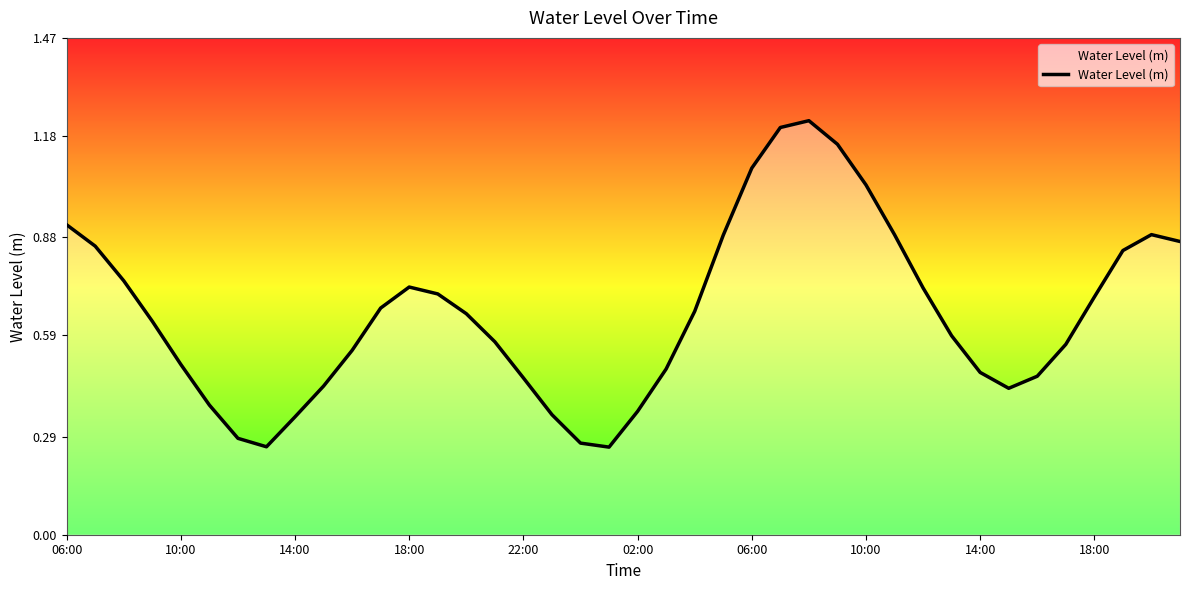

Does the chart have visible grid lines?

No